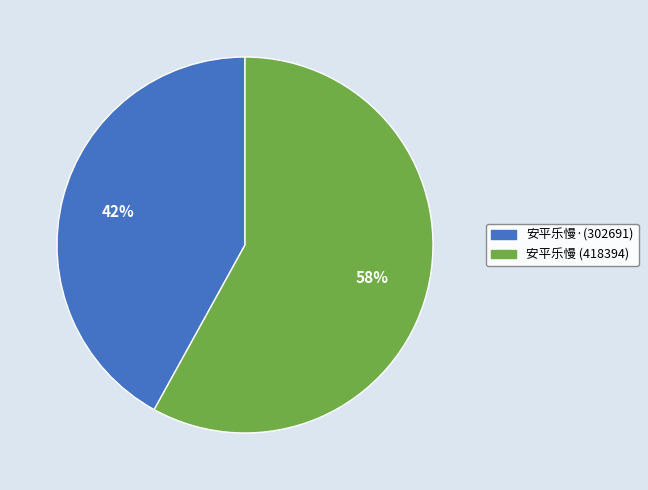

Is there any slice that represents more than half of the pie?

Yes